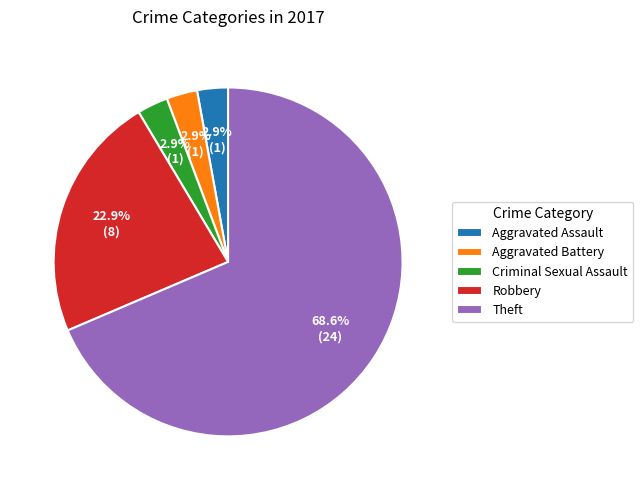

What is the largest slice in the pie chart?

Theft